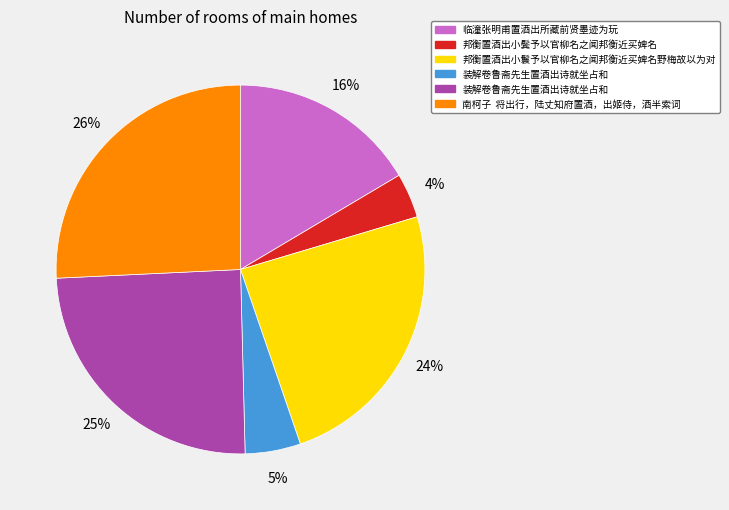

Is there a majority slice in this chart?

No